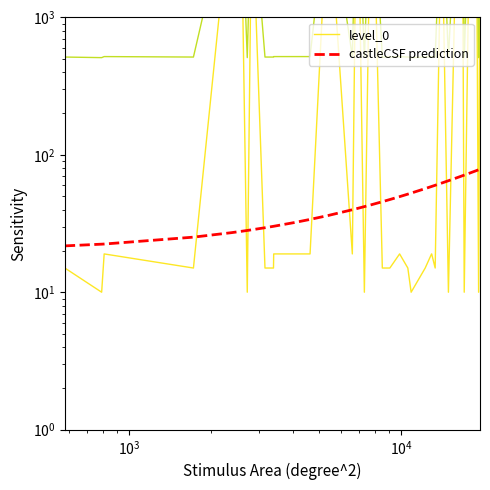

What are all the series names shown in the legend?

level_0, castleCSF prediction